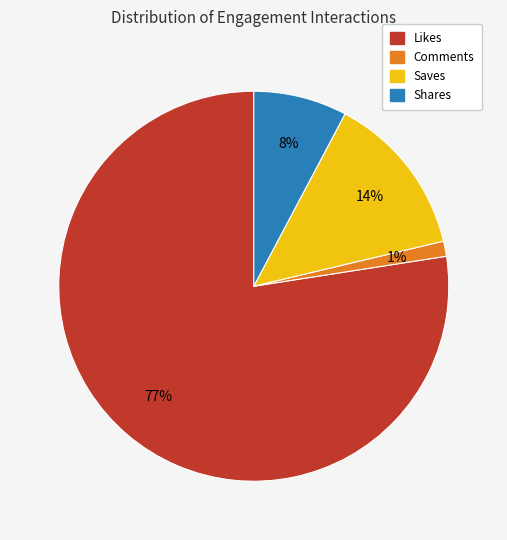

Do Saves and Comments together represent more than half of the pie?

No